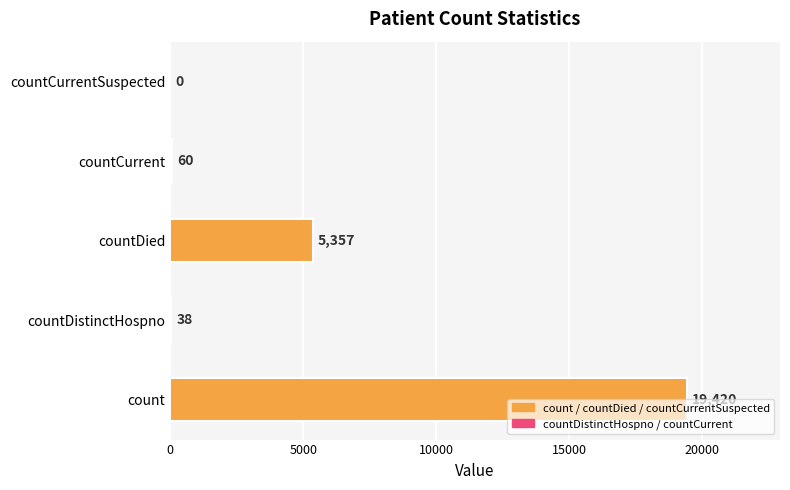

What is the greatest value displayed?

19420